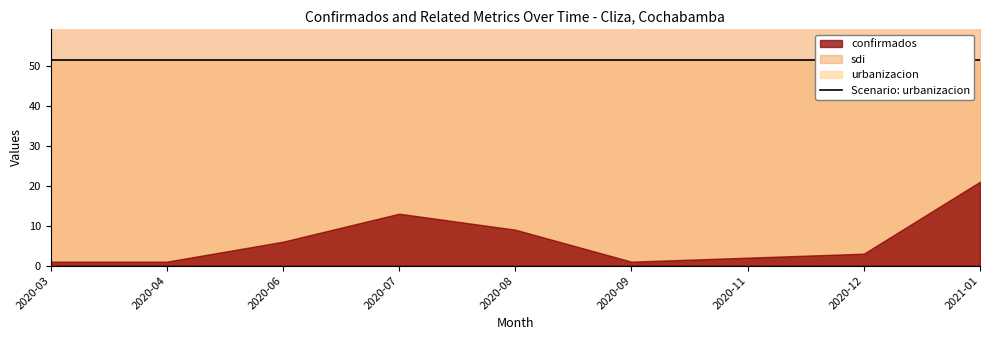

What is the label of the 4th point from the left?

2020-07